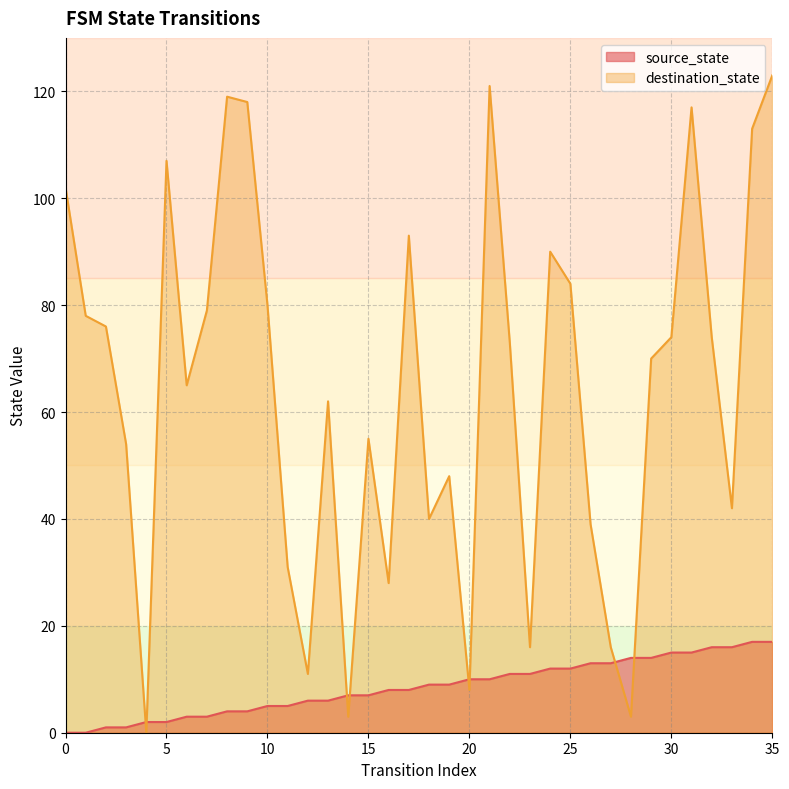

Read the source_state value at 24, to the nearest 10.

10